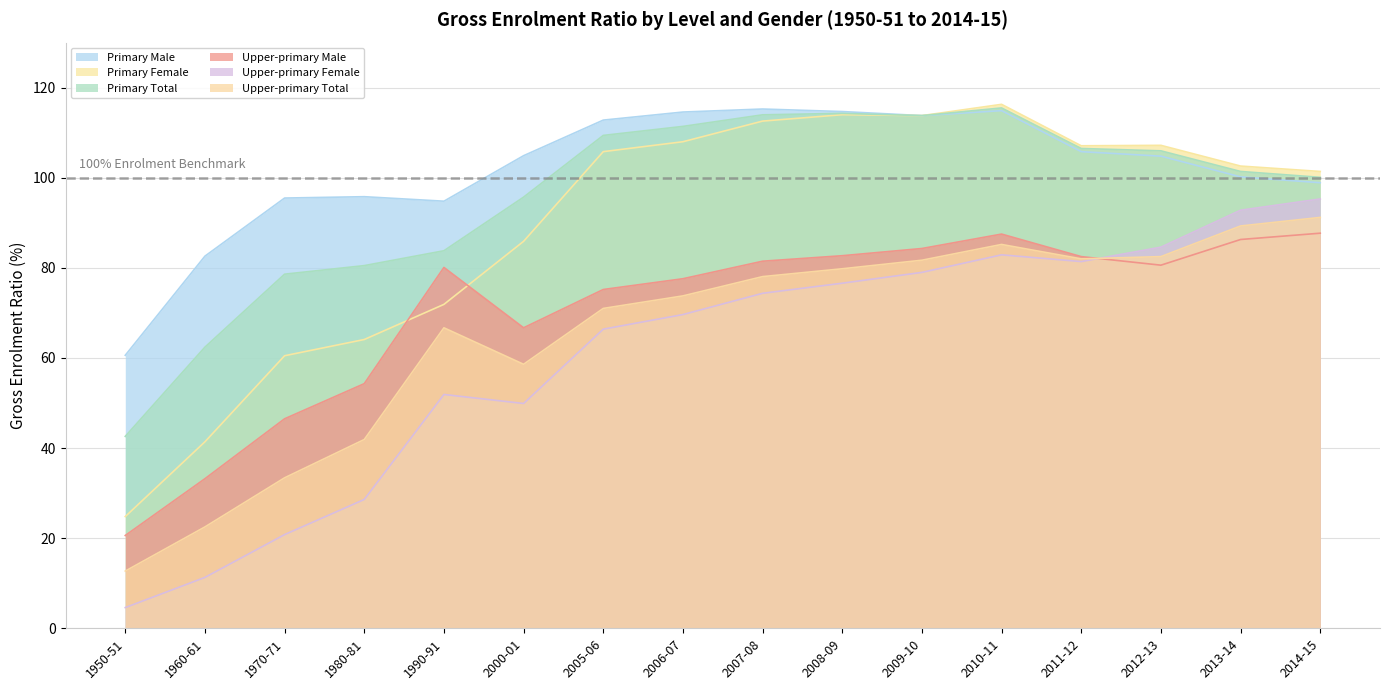

Which series has the largest total across all categories?

Primary Male